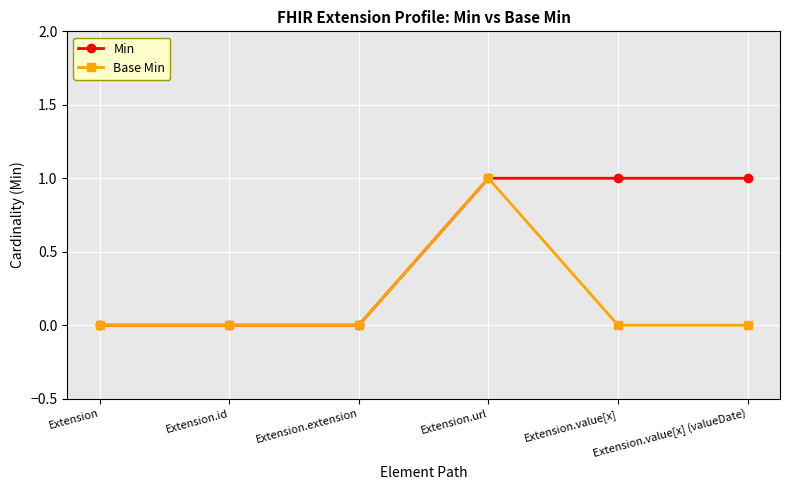

Rank the series by their average value, from lowest to highest.

Base Min, Min